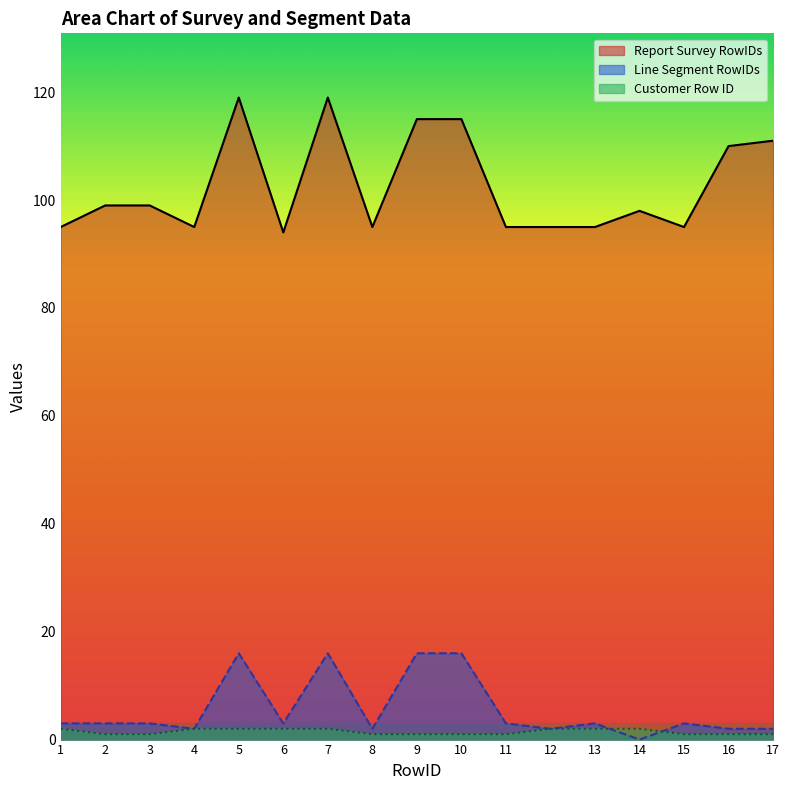

After their last crossing, which series has the higher values: Line Segment RowIDs or Customer Row ID?

Line Segment RowIDs